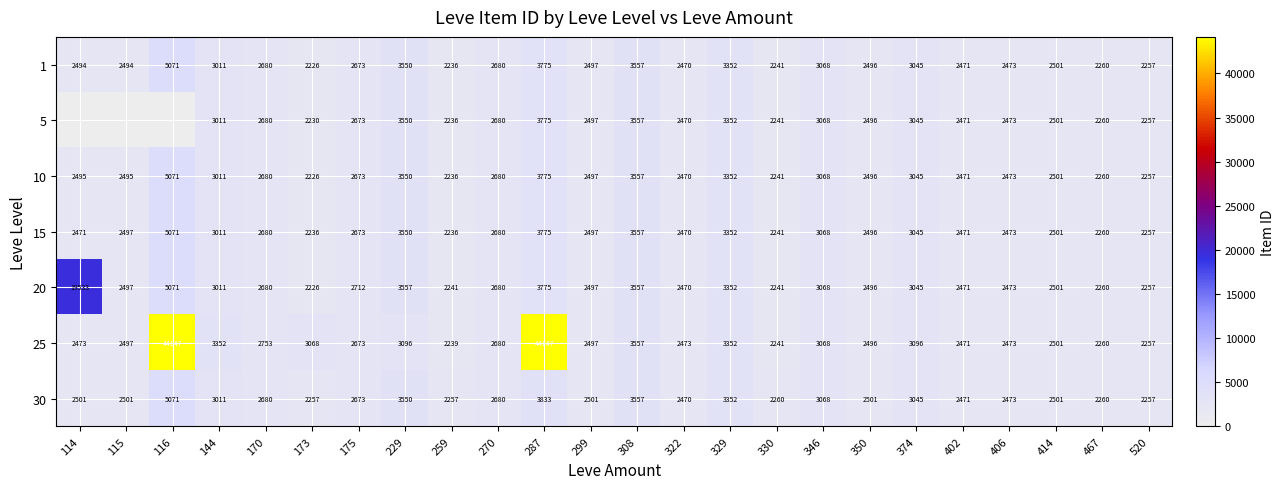

What is the total value across all series at 414?

17507